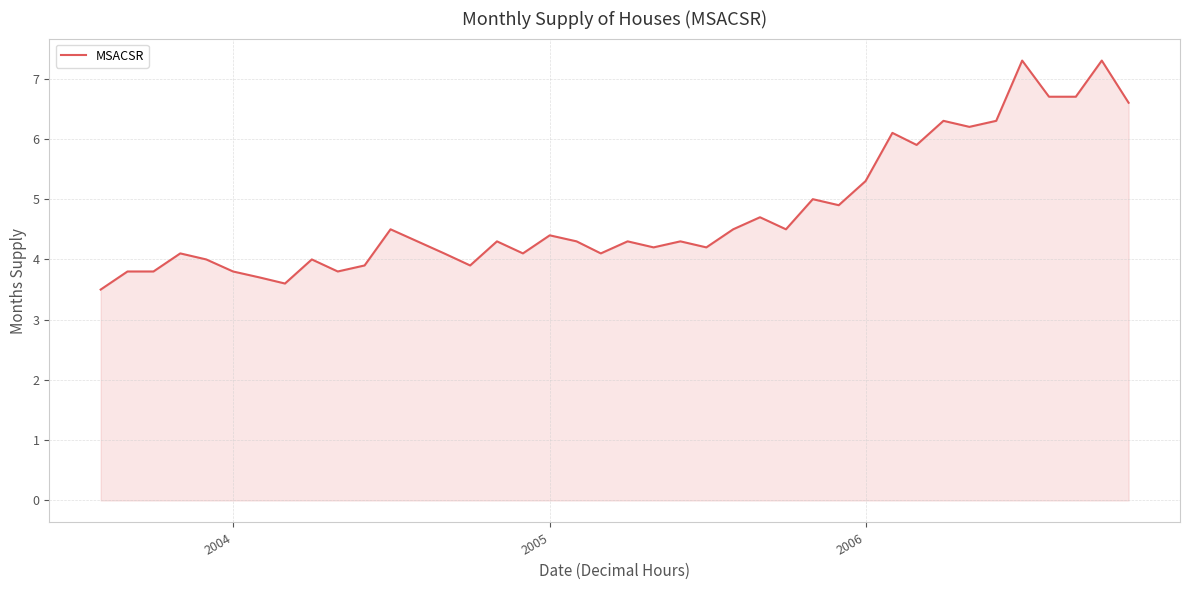

Reading left to right, list all the values displayed in this chart.

3.5	3.8	3.8	4.1	4.0	3.8	3.7	3.6	4.0	3.8	3.9	4.5	4.3	4.1	3.9	4.3	4.1	4.4	4.3	4.1	4.3	4.2	4.3	4.2	4.5	4.7	4.5	5.0	4.9	5.3	6.1	5.9	6.3	6.2	6.3	7.3	6.7	6.7	7.3	6.6